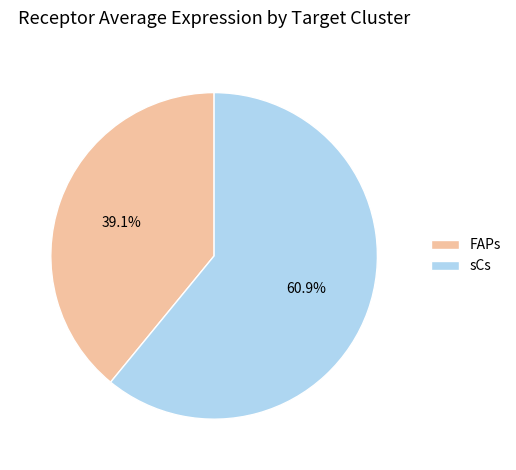

What is the majority slice?

sCs